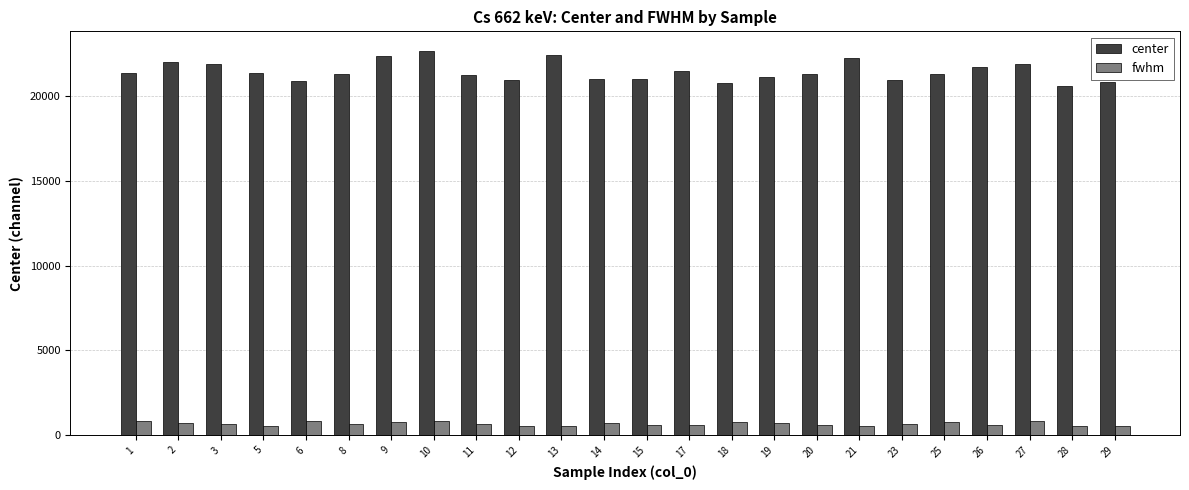

List the series in order of their overall mean, lowest first.

fwhm, center